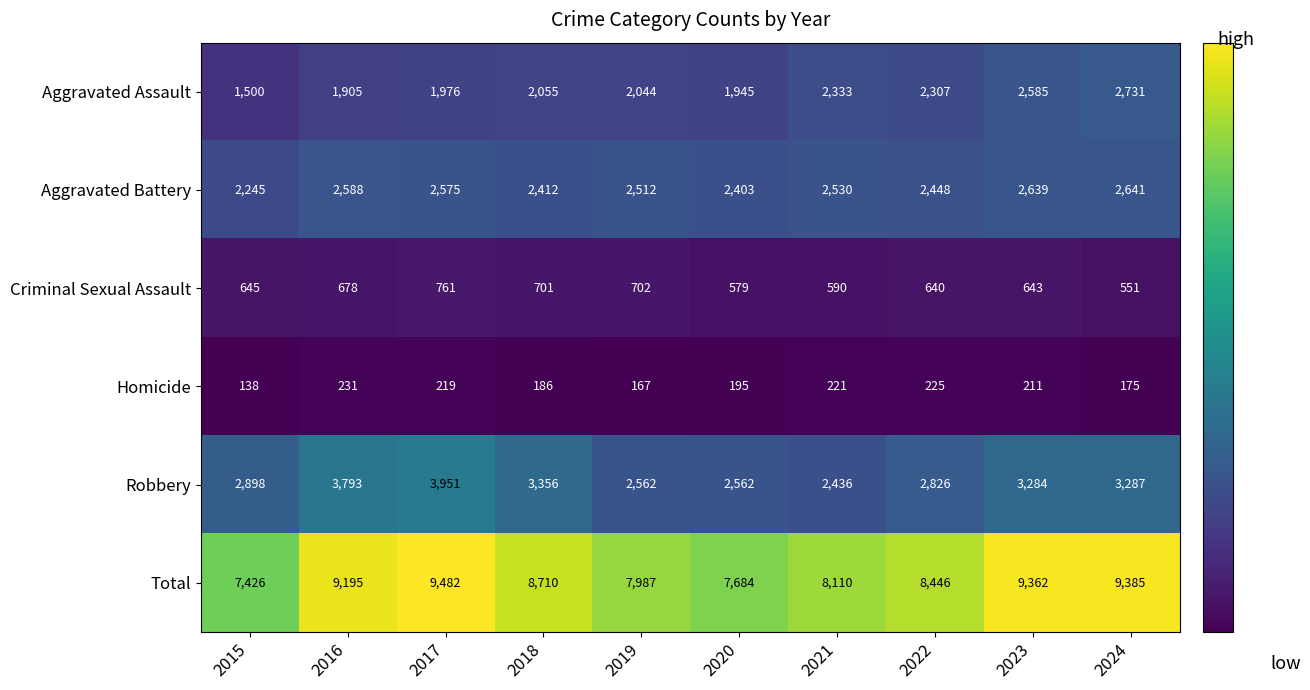

Where does the Robbery series first go above 3284?

2016